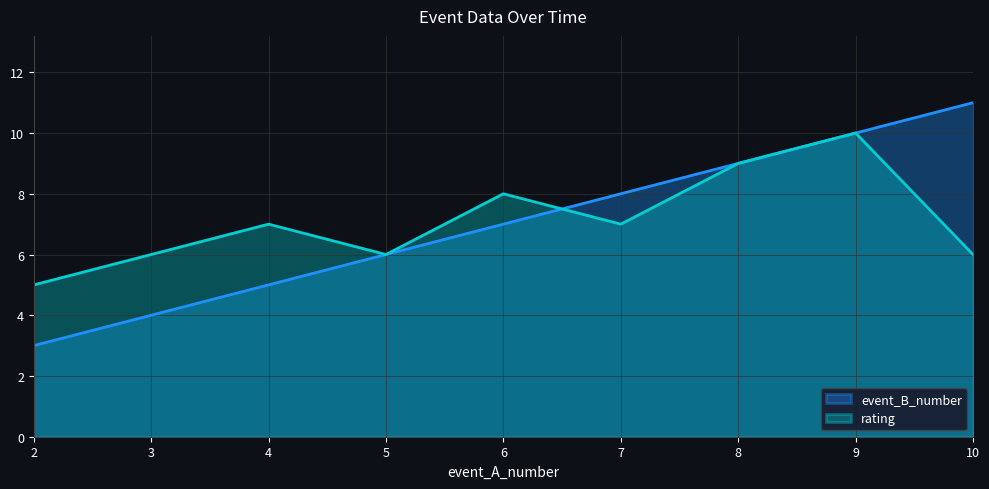

Where does the rating series first go above 7?

6